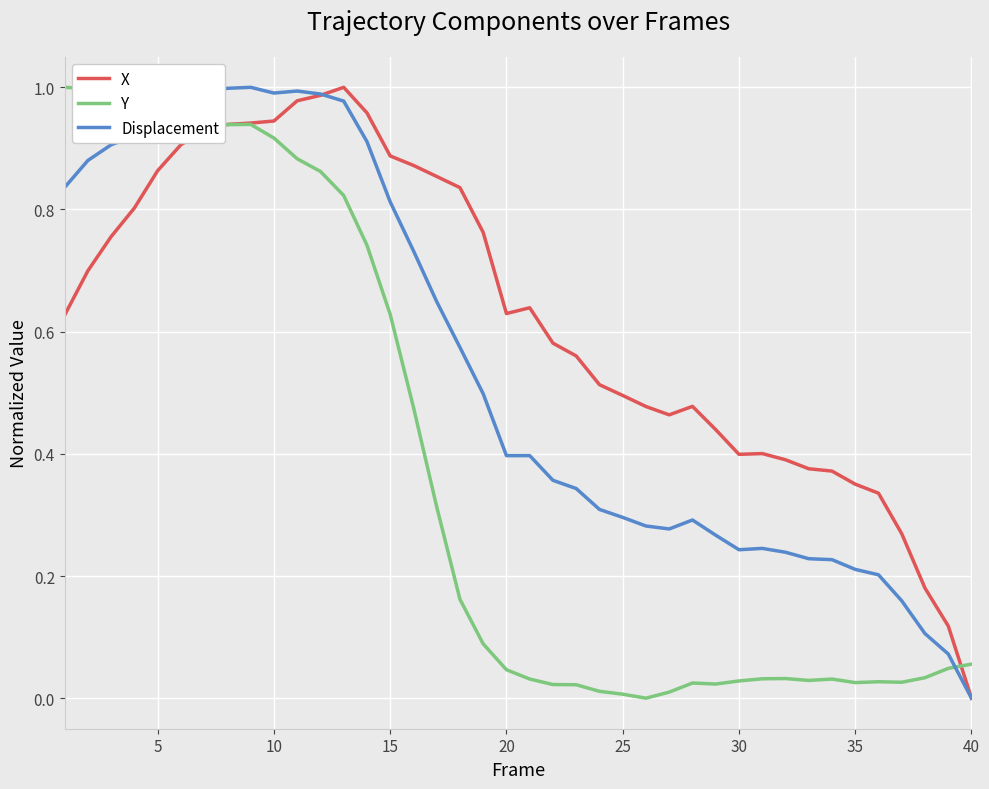

List the series in order of their overall mean, lowest first.

Y, Displacement, X